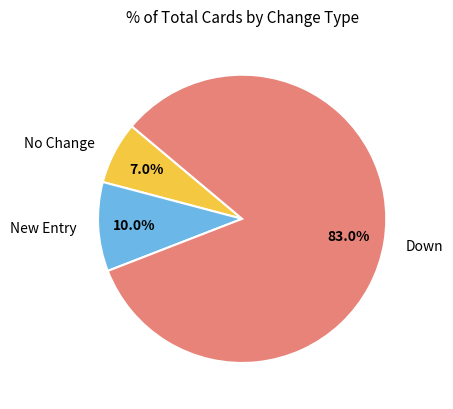

What is the ratio of the value at No Change to the value at Down?

0.1